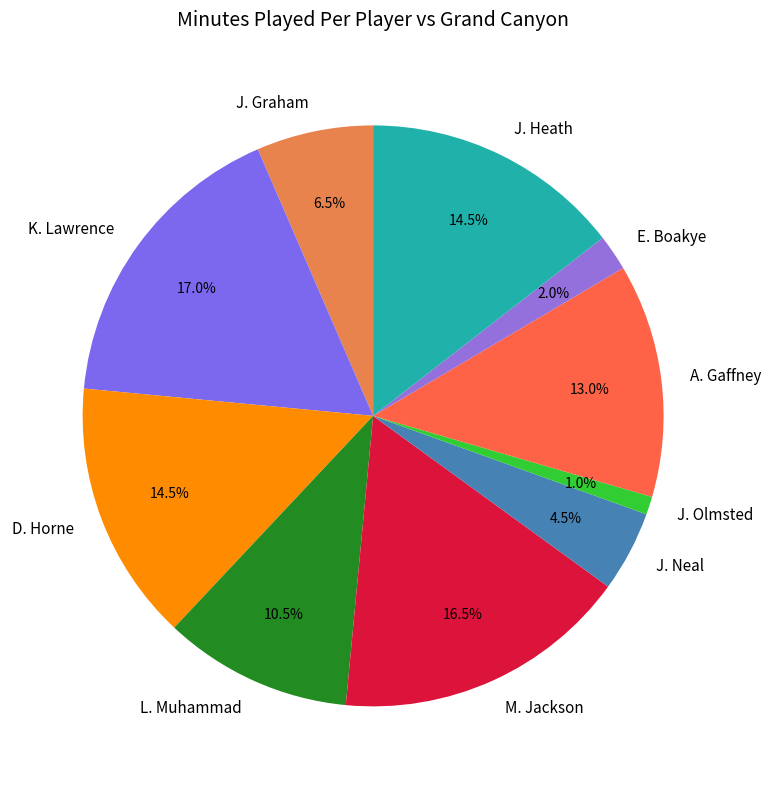

Do L. Muhammad and D. Horne together represent more than half of the pie?

No